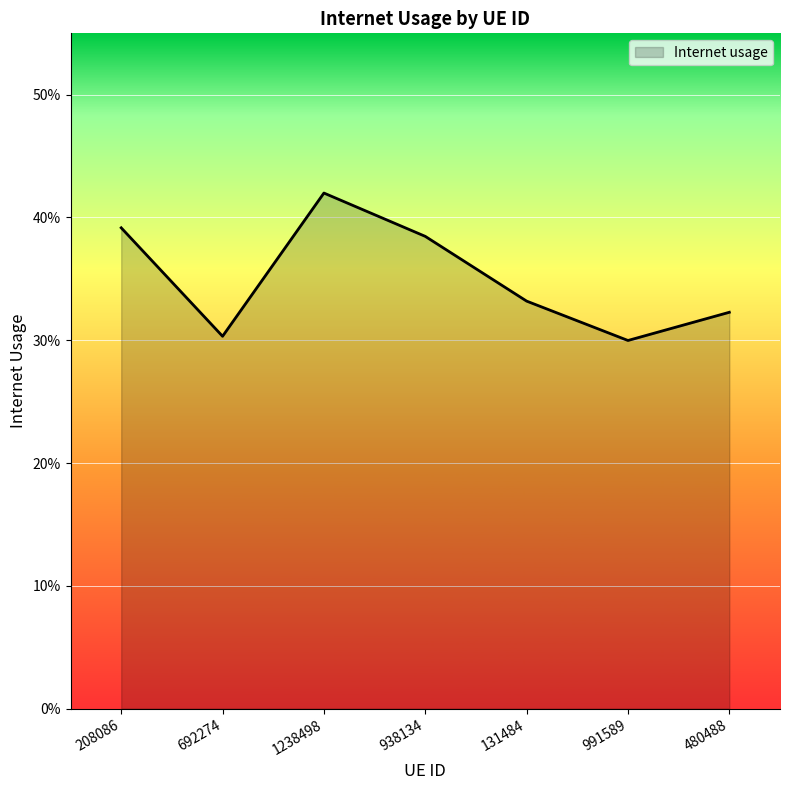

Which has a higher value, 692274 or 938134?

938134